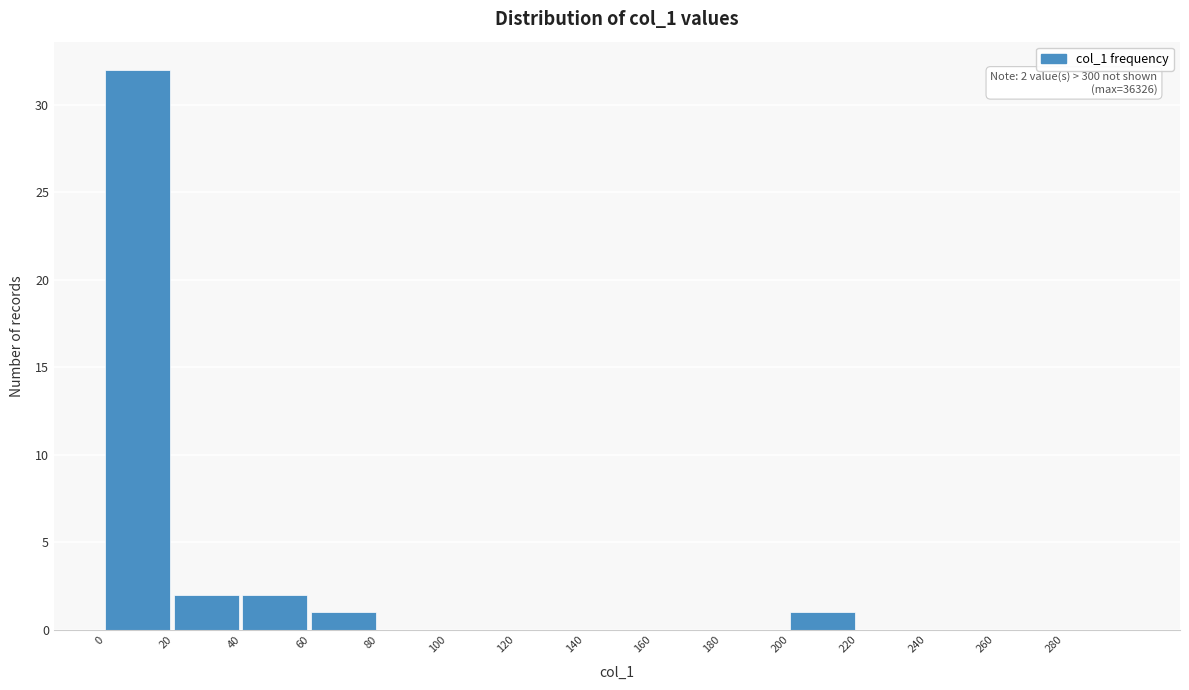

Over which range of the x-axis is the bar tallest?

0 to 20